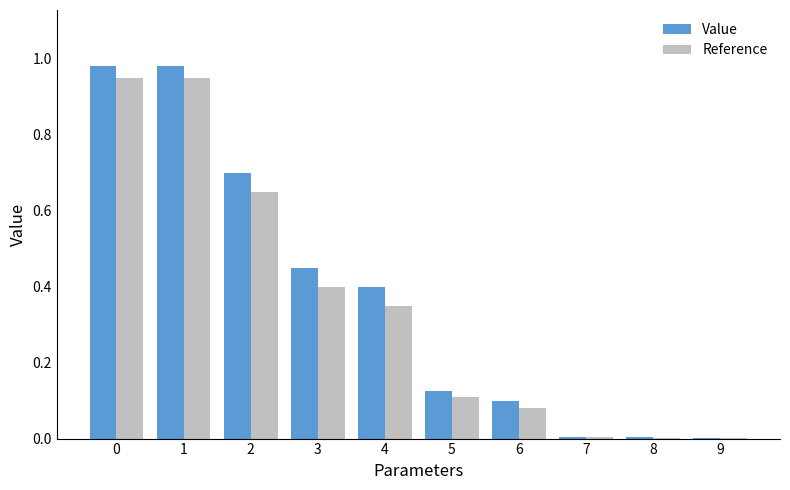

True or false: Reference has a value of 0.4 at 3.

True